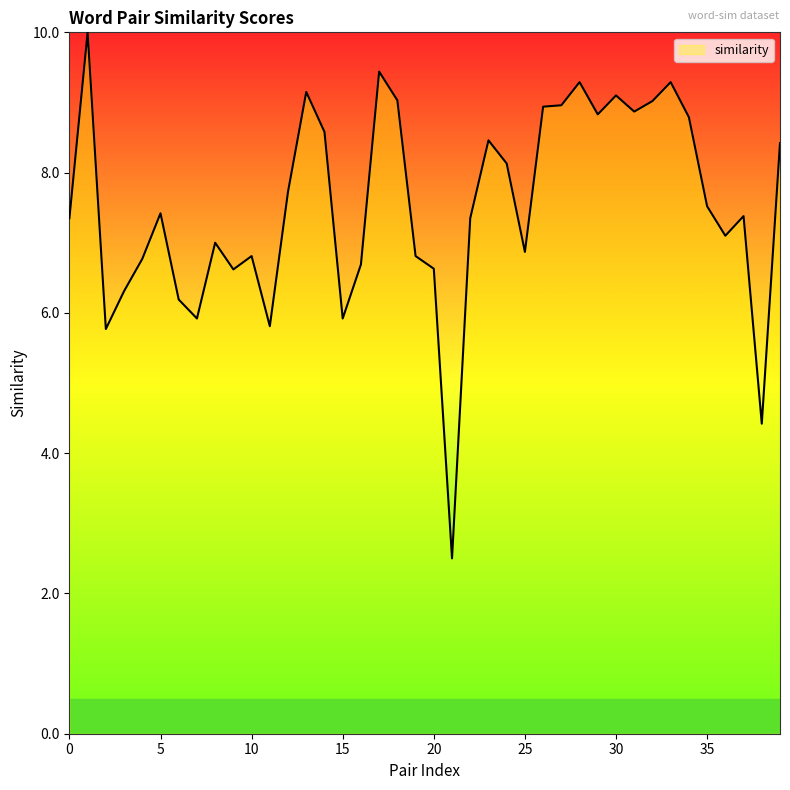

How many categories are shown in the chart?

40